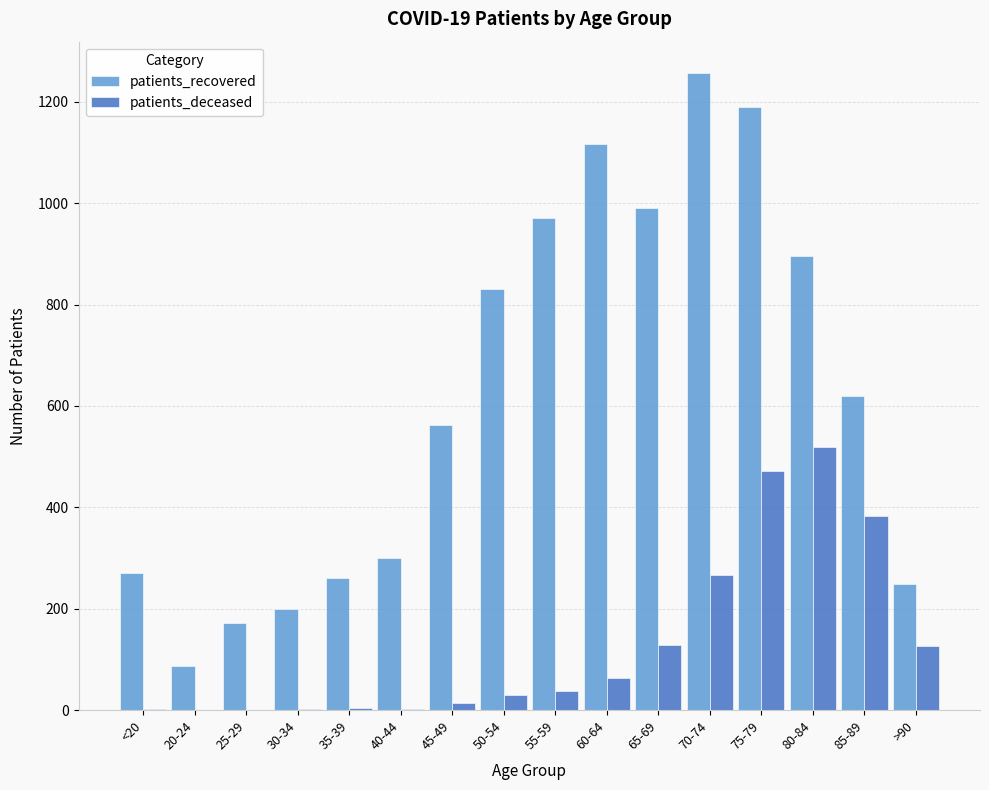

Which category has the highest value across all series?

70-74